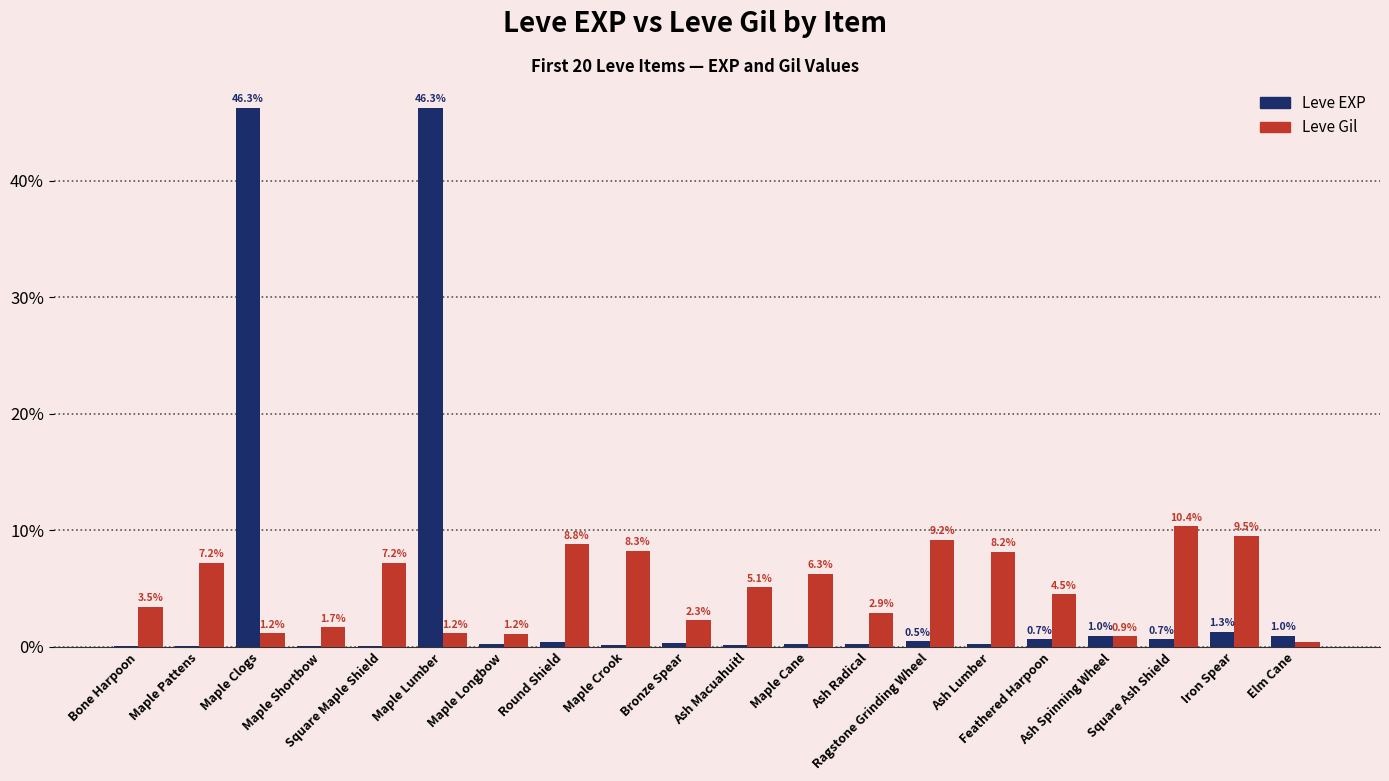

What is the greatest value displayed?

46.3